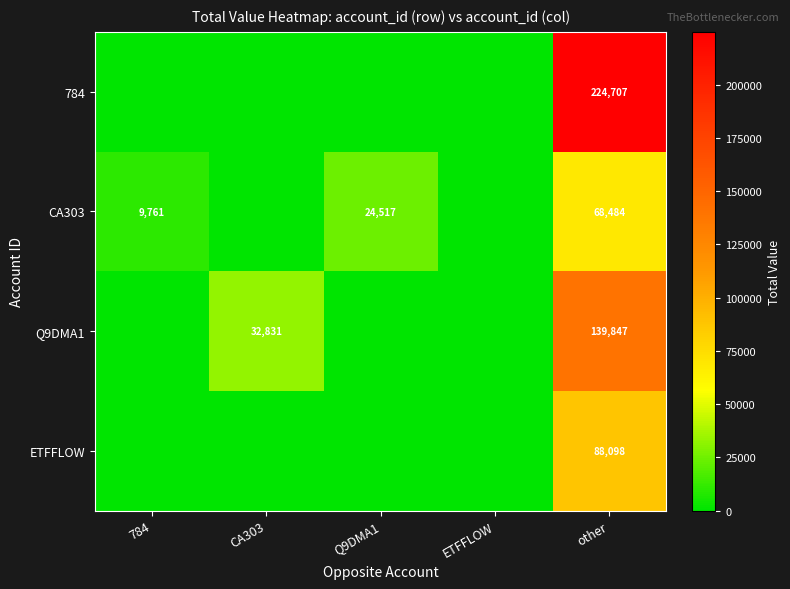

Count the number of data series in this chart.

4